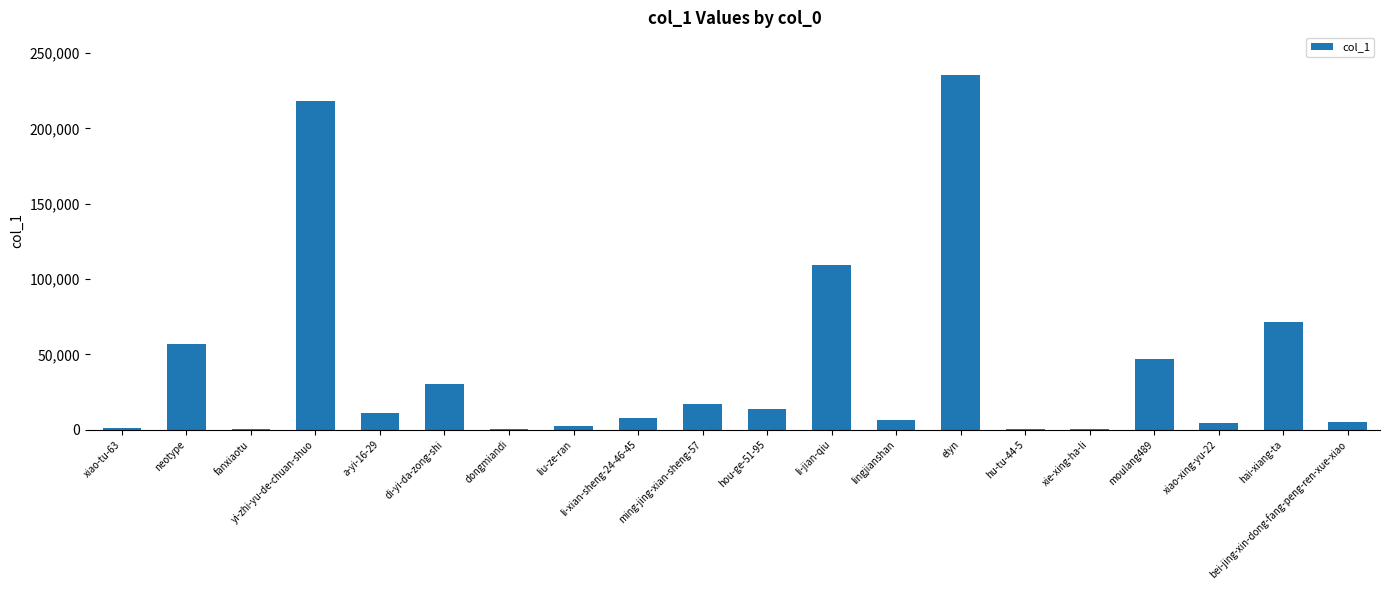

Is it true that the value at hai-xiang-ta is 71453?

True